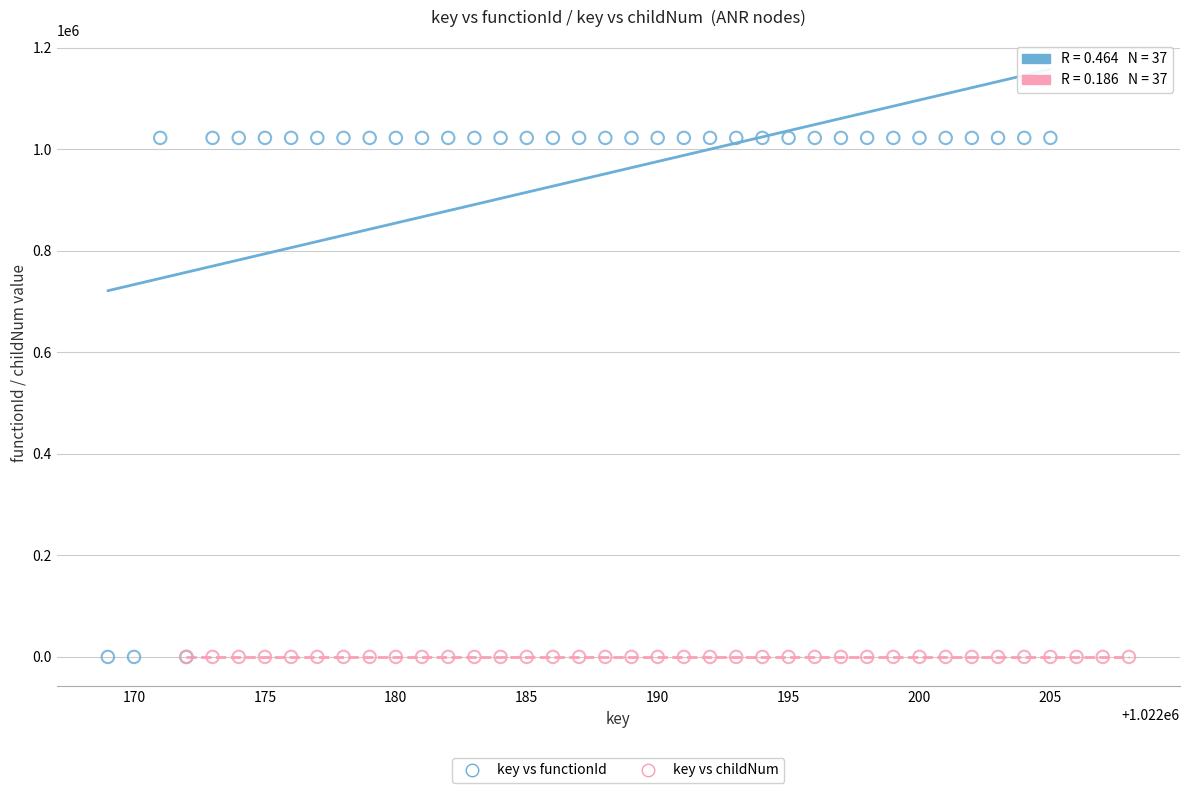

What are all the series names shown in the legend?

key vs functionId, key vs childNum